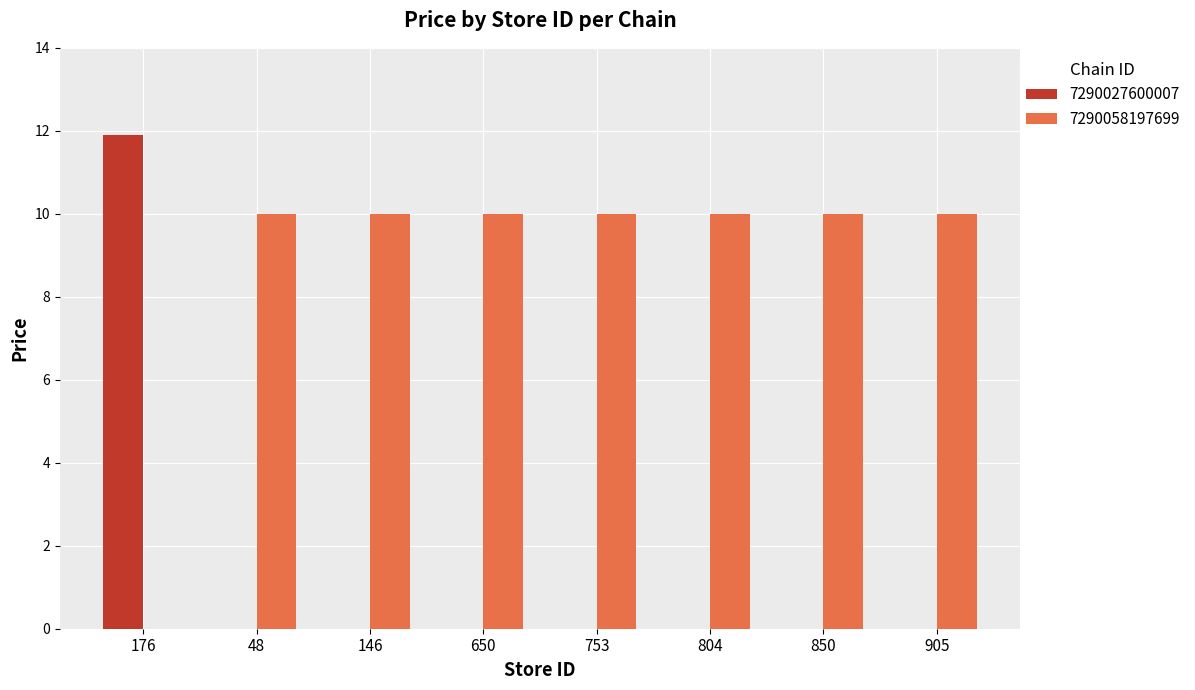

The value of 7290027600007 at 176 is 3.2. True or false?

False